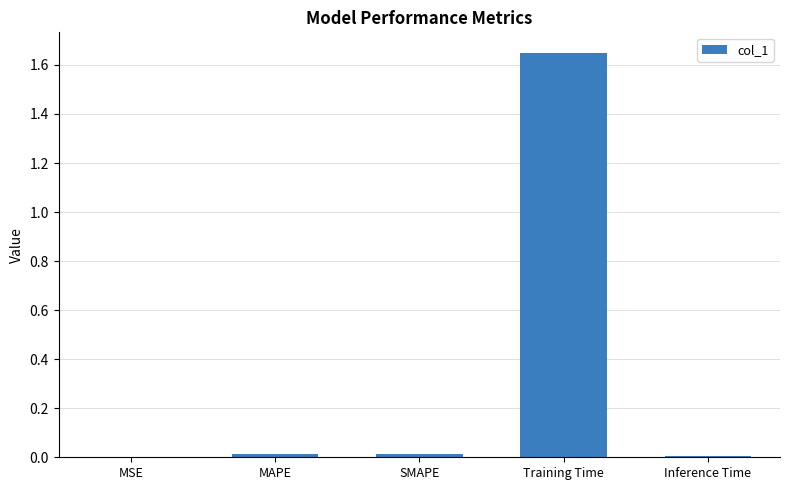

Is it true that the value at Inference Time is 0.0?

True